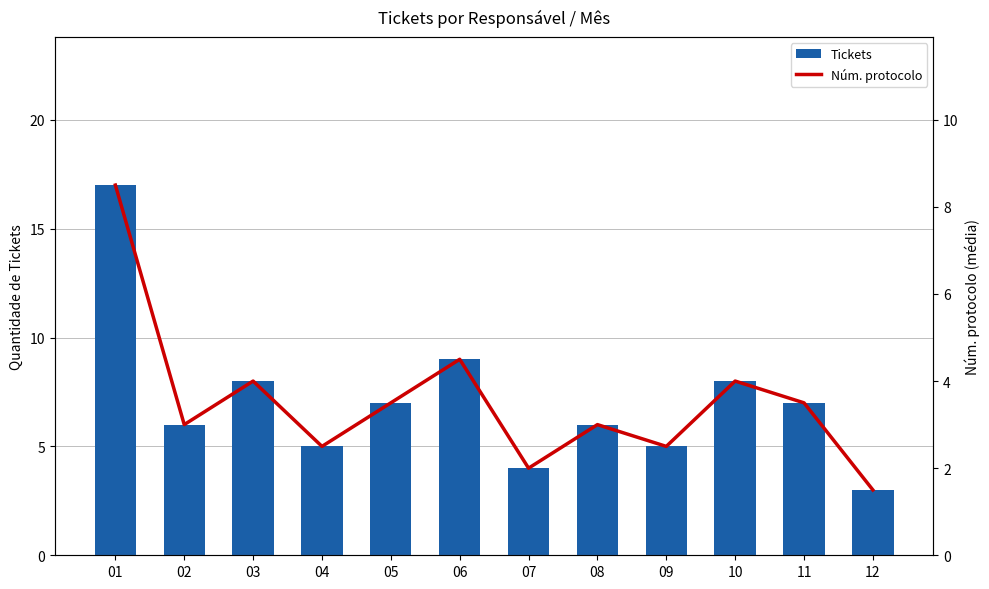

Reading left to right, extract all data points from this chart.

Tickets: 01=17.0	02=6.0	03=8.0	04=5.0	05=7.0	06=9.0	07=4.0	08=6.0	09=5.0	10=8.0	11=7.0	12=3.0
Núm. protocolo: 01=8.5	02=3.0	03=4.0	04=2.5	05=3.5	06=4.5	07=2.0	08=3.0	09=2.5	10=4.0	11=3.5	12=1.5